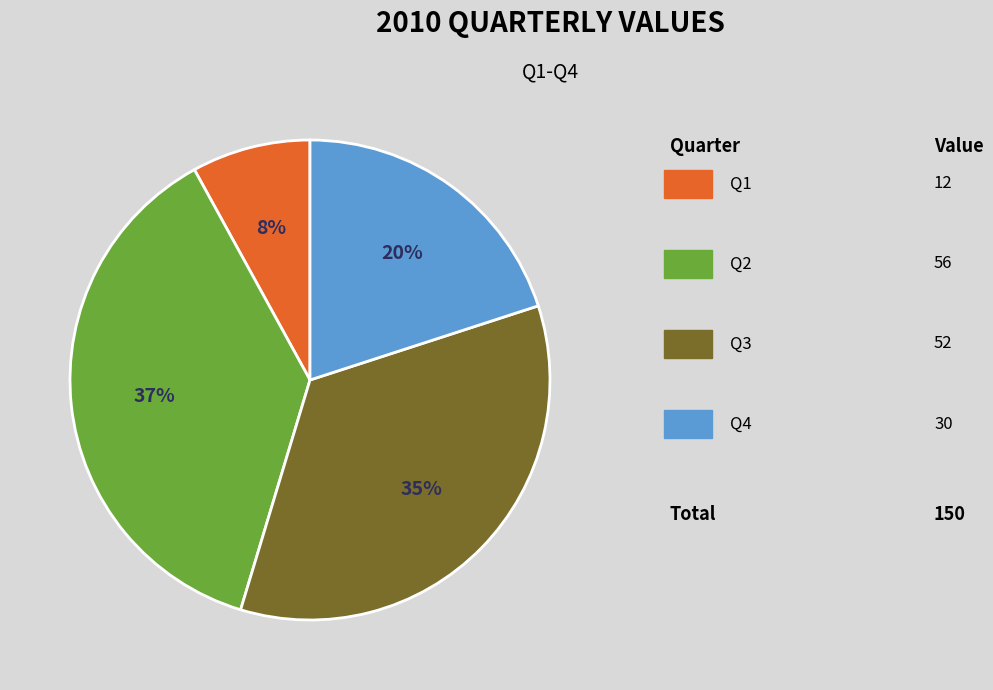

To the nearest percent, what is the average slice percentage?

25%